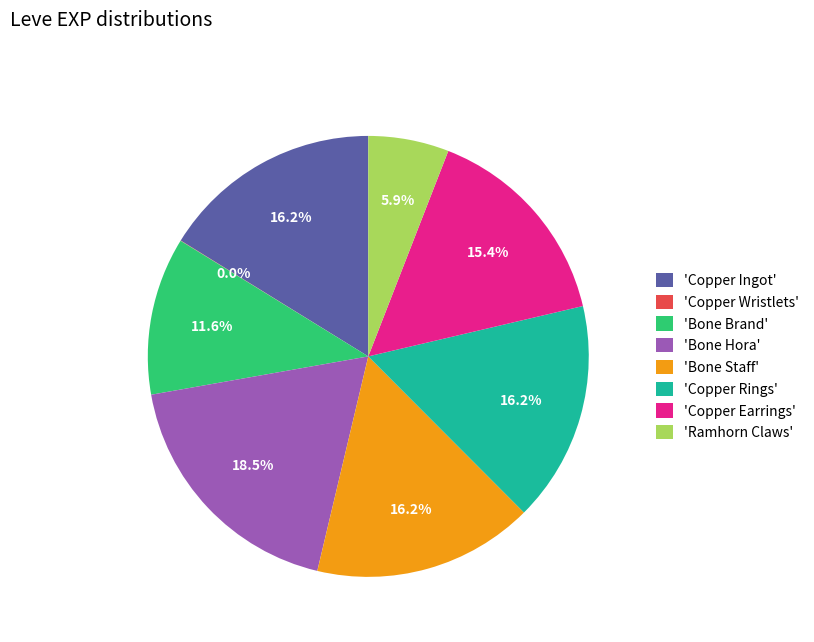

Does 'Bone Brand' account for over 50% of the chart?

No